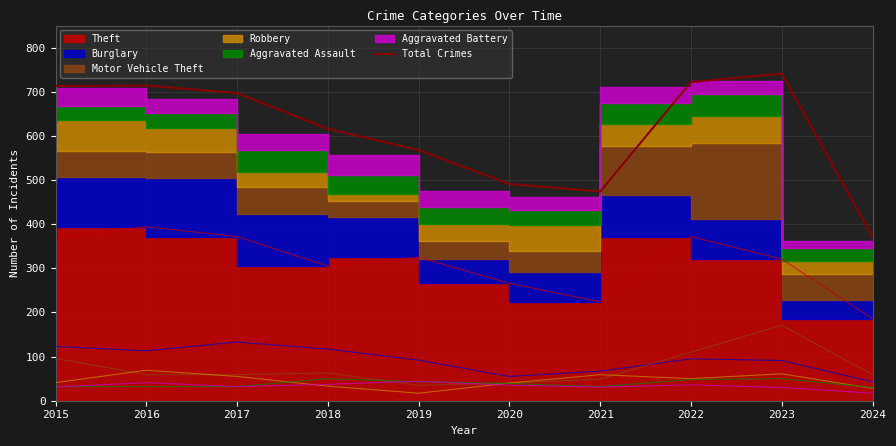

Where is the data nearest to the value 556?

2019